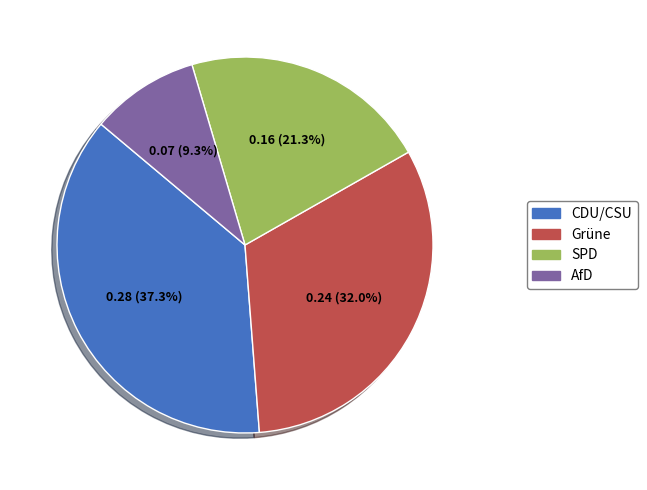

Which slice is the smallest?

AfD